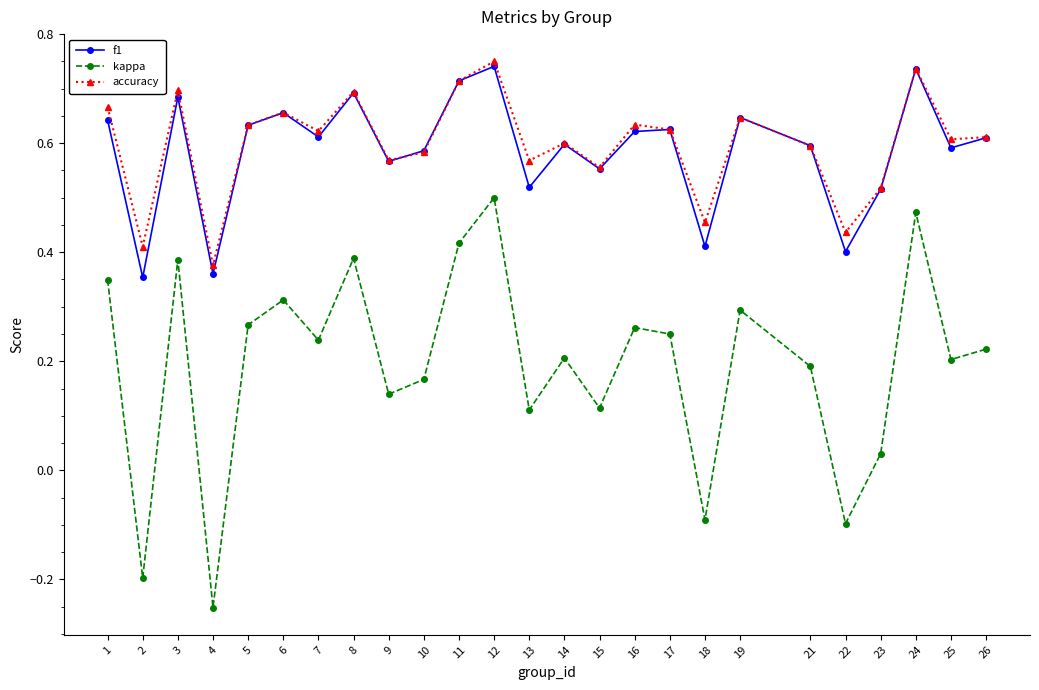

What is the sum of all kappa values?

4.9